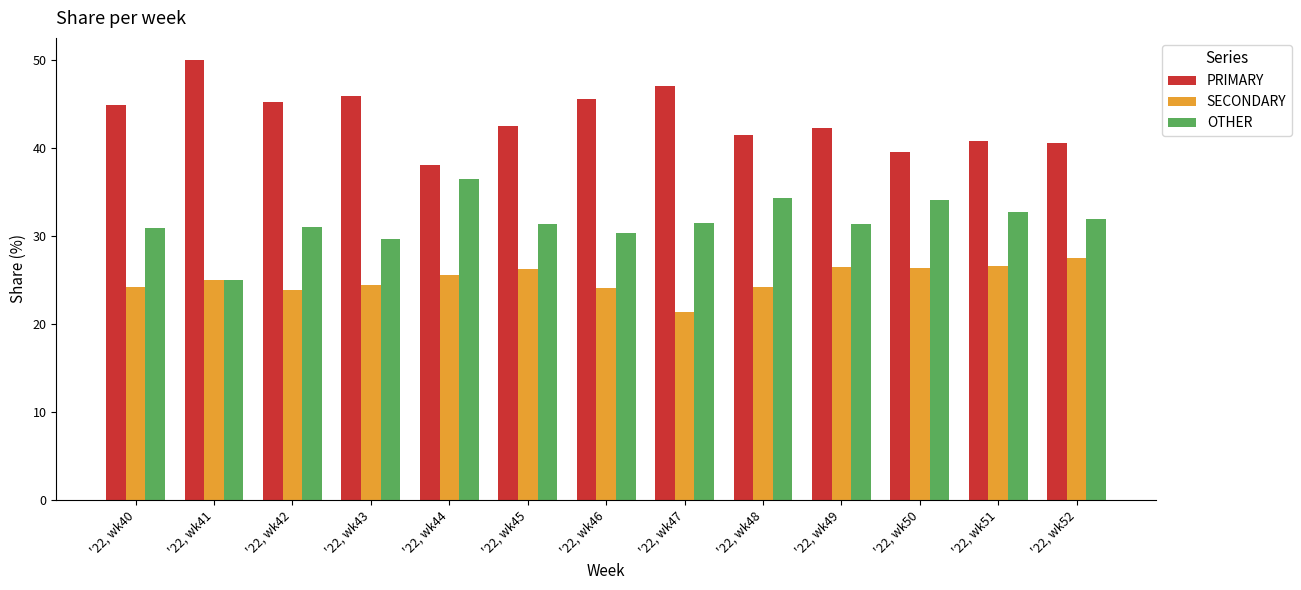

How many data points does each series have?

13